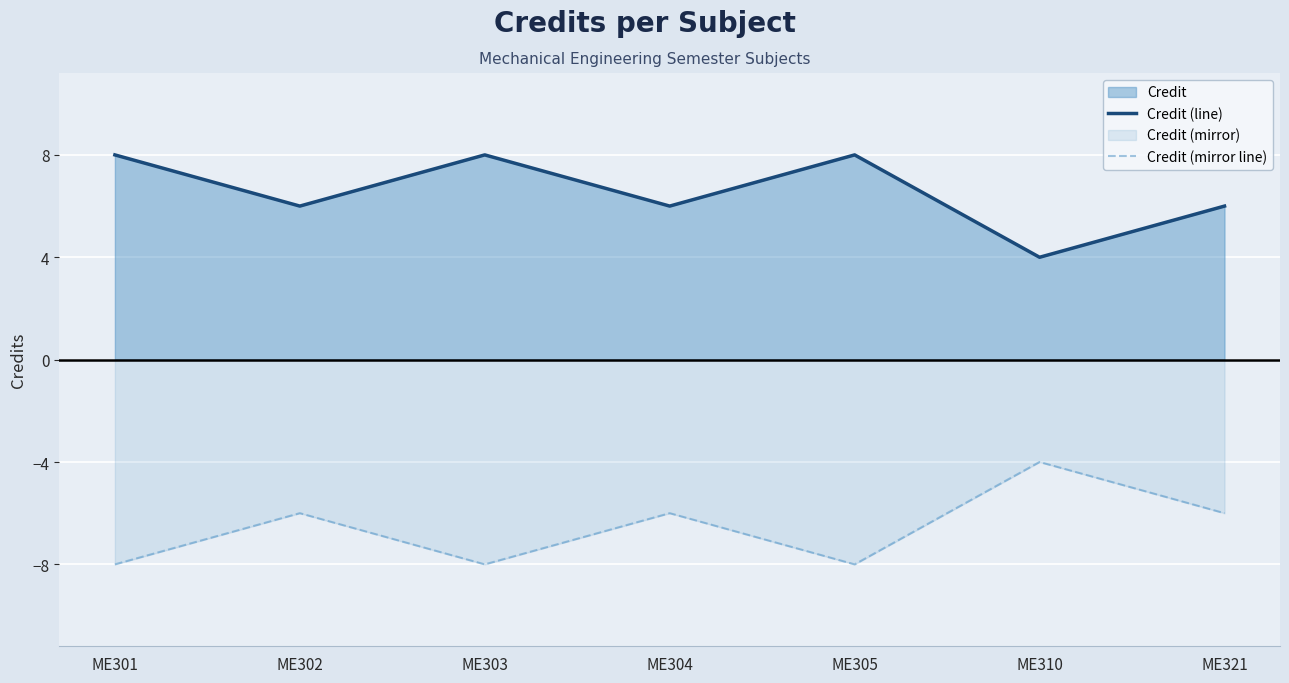

The value of Credit (mirror line) at ME321 is -3. True or false?

False